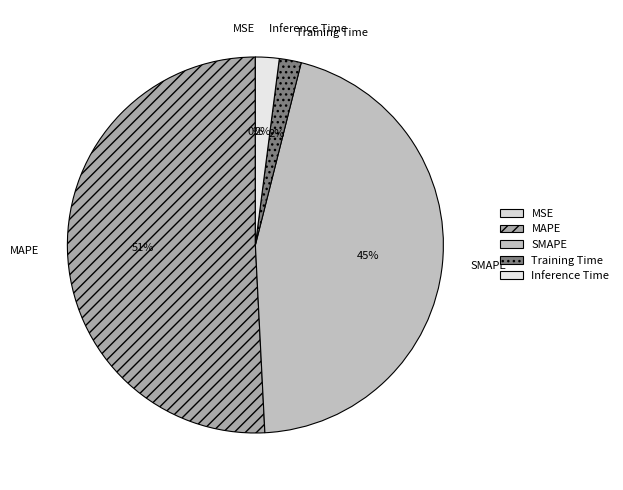

What is the largest slice in the pie chart?

MAPE